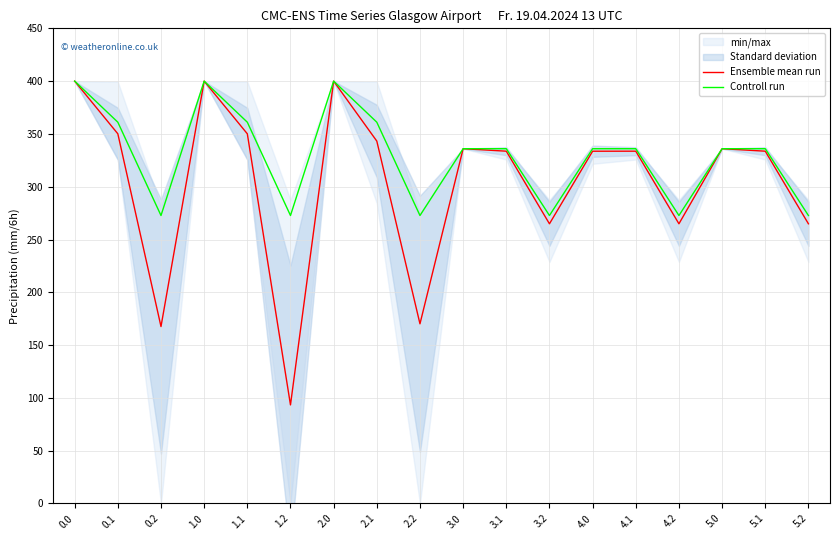

True or false: Ensemble mean run and Controll run intersect in this chart.

False